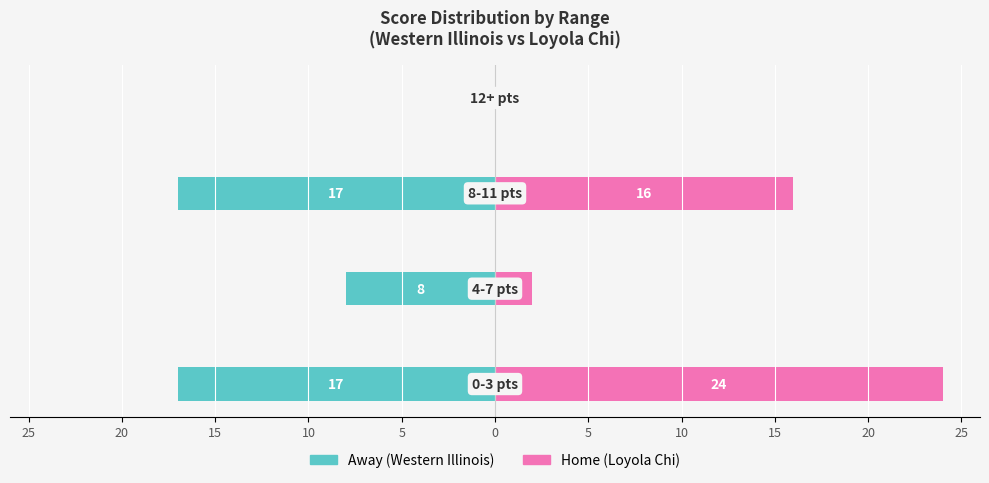

What is the difference between the maximum and minimum values in the Away (Western Illinois) series?

17